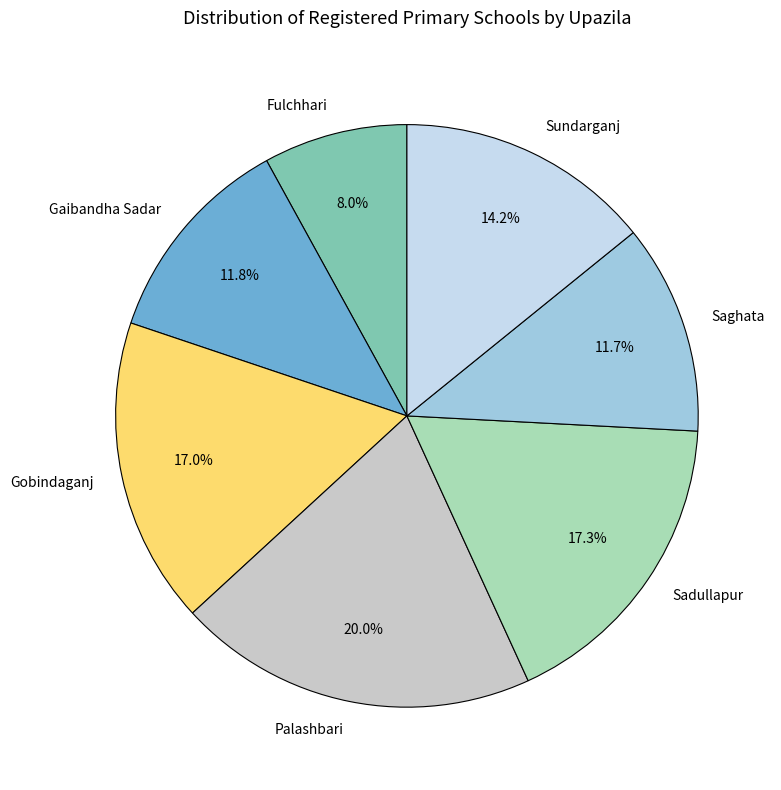

Is it true that Gobindaganj is 11% of the pie?

False